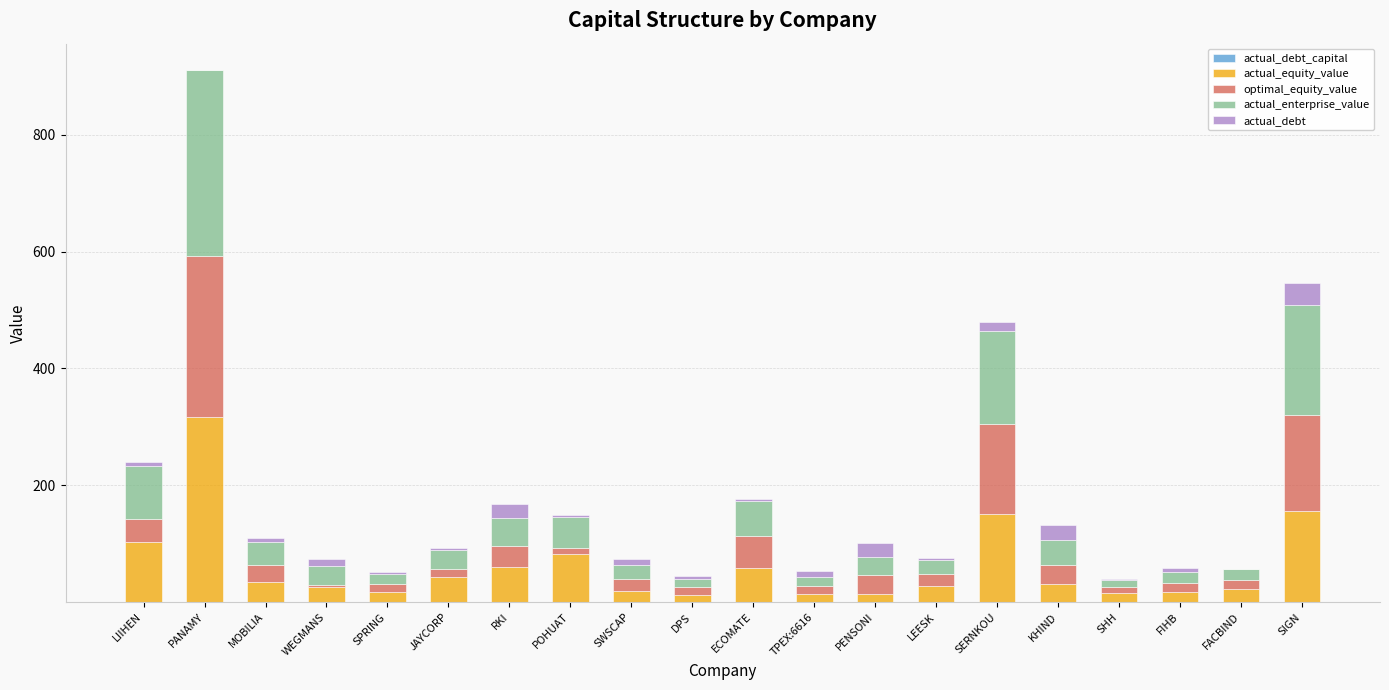

At which category is the sum across all series the highest?

PANAMY